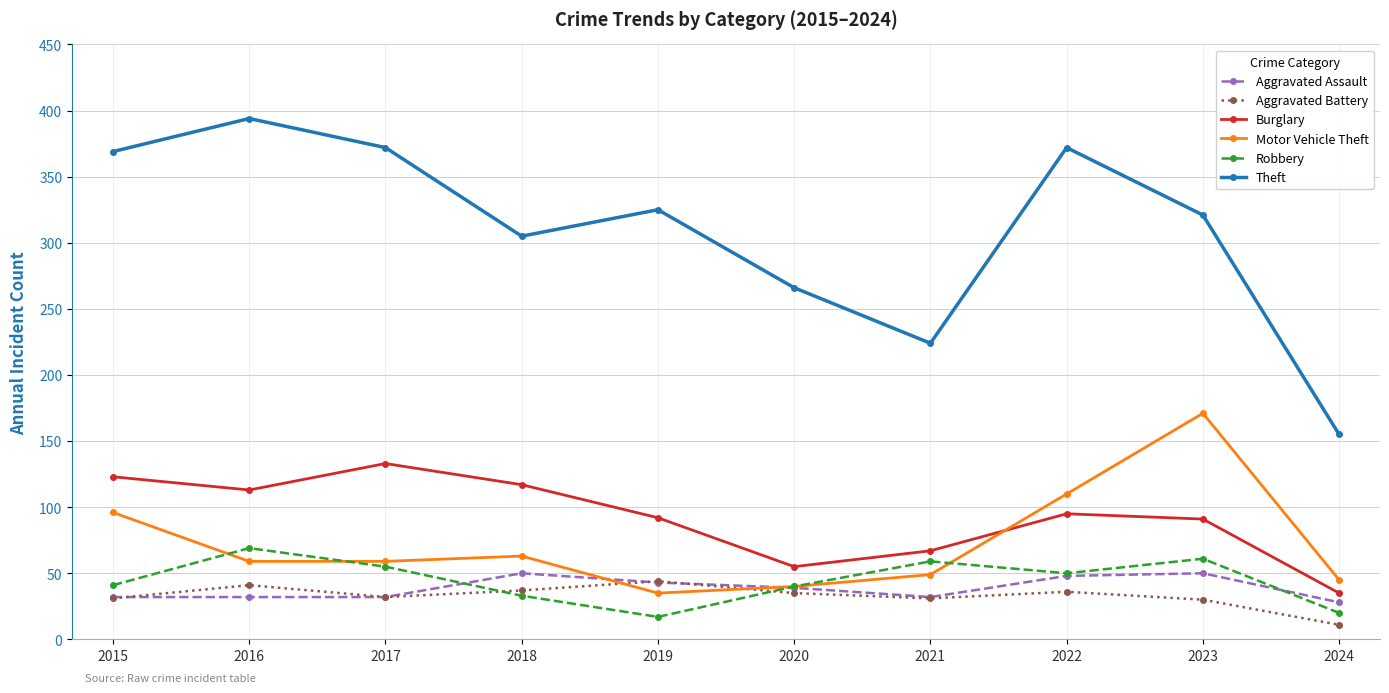

Between 2015 and 2020, which series saw the biggest shift?

Theft